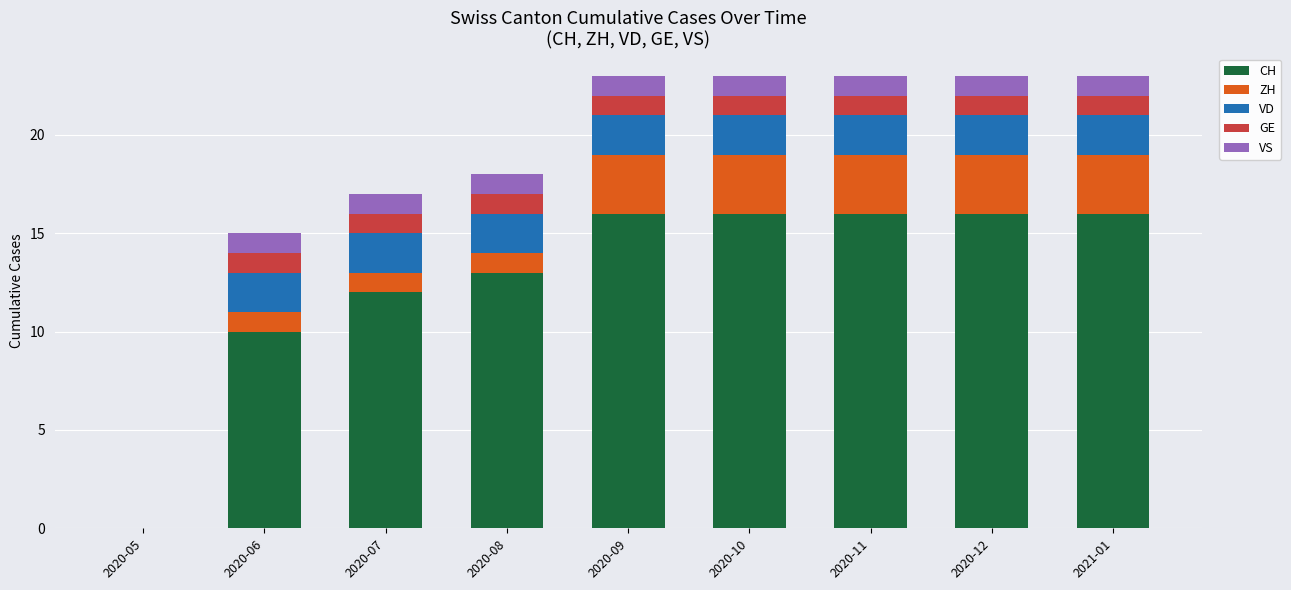

How many series are shown in this chart?

5